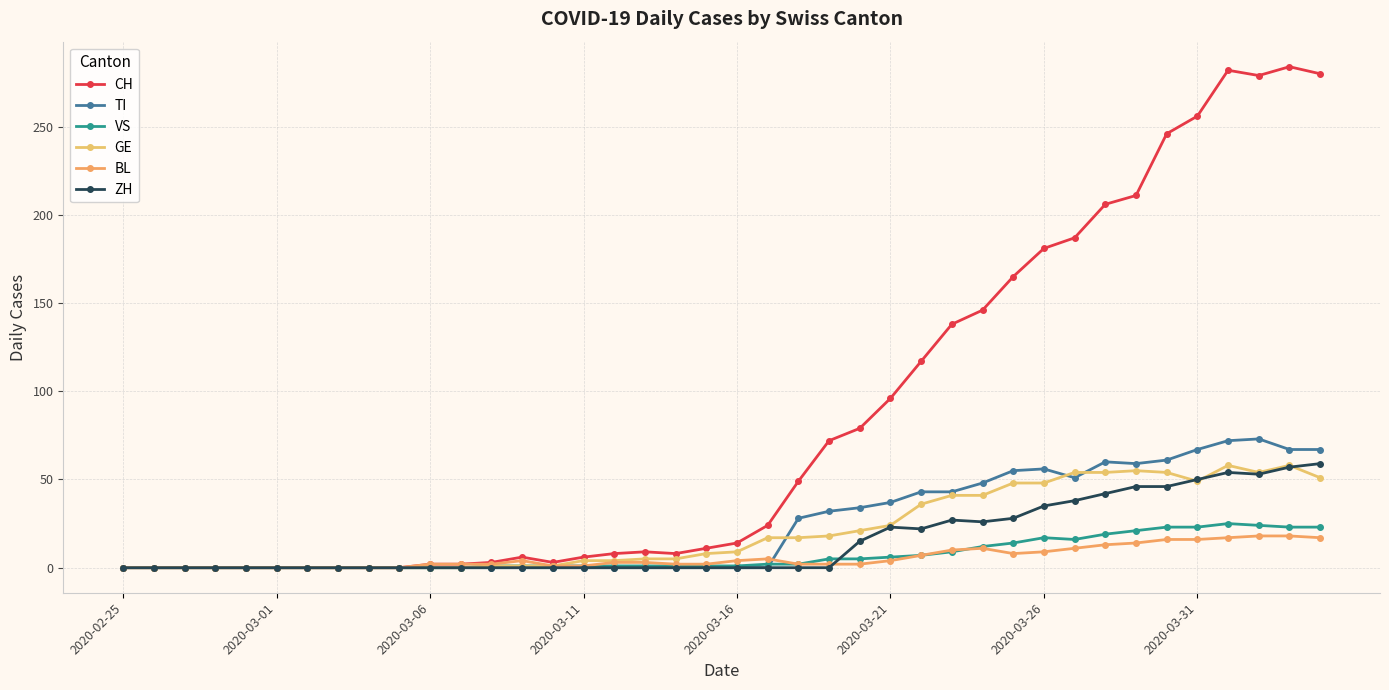

What is the maximum value for CH?

284